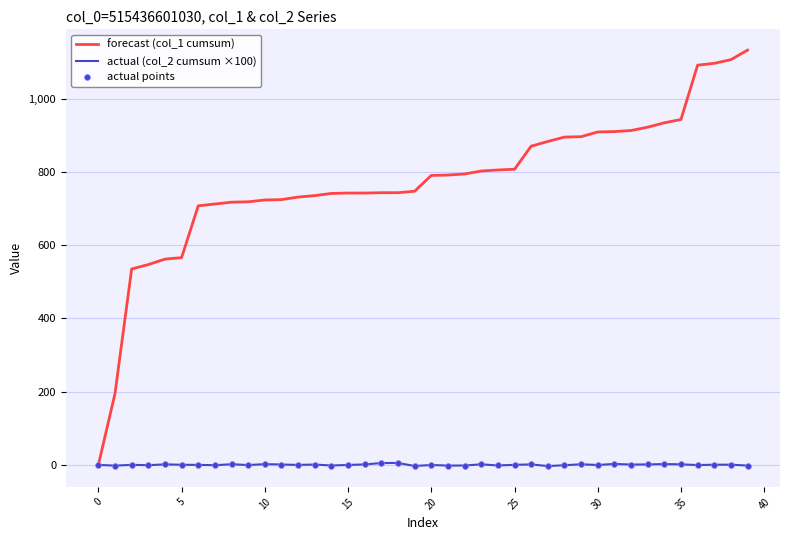

What is the greatest value displayed?

1132.0